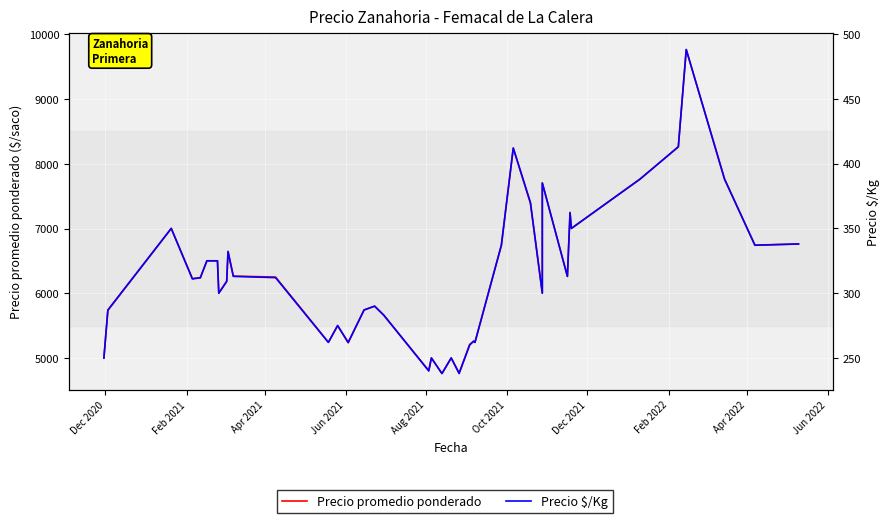

What is the minimum value shown in the chart?

238